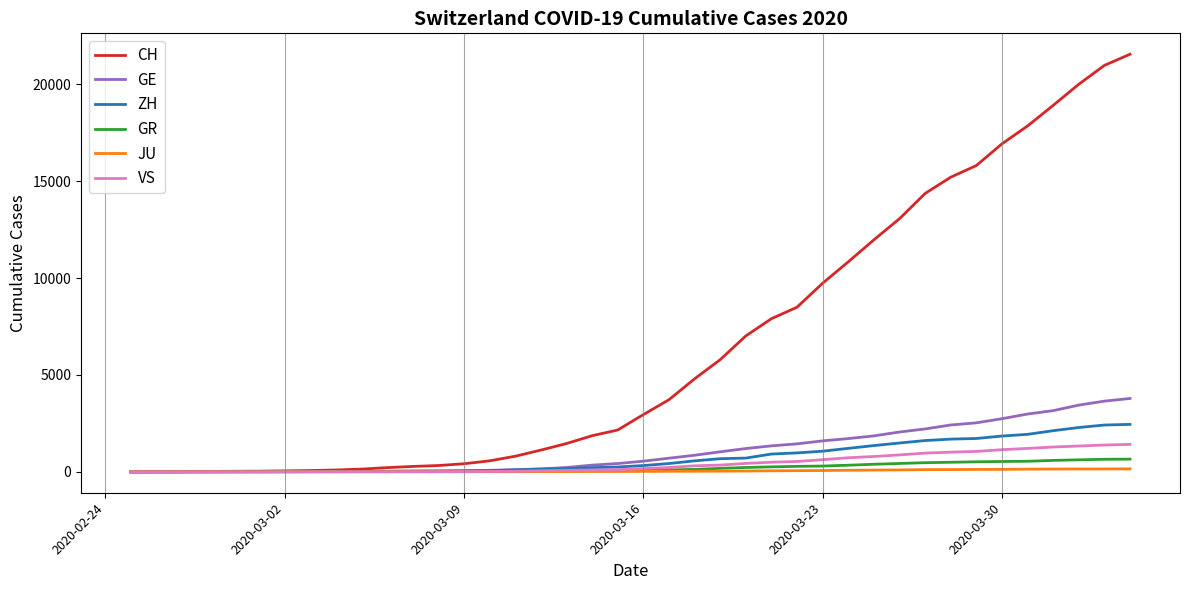

Which series has the widest spread of values?

CH